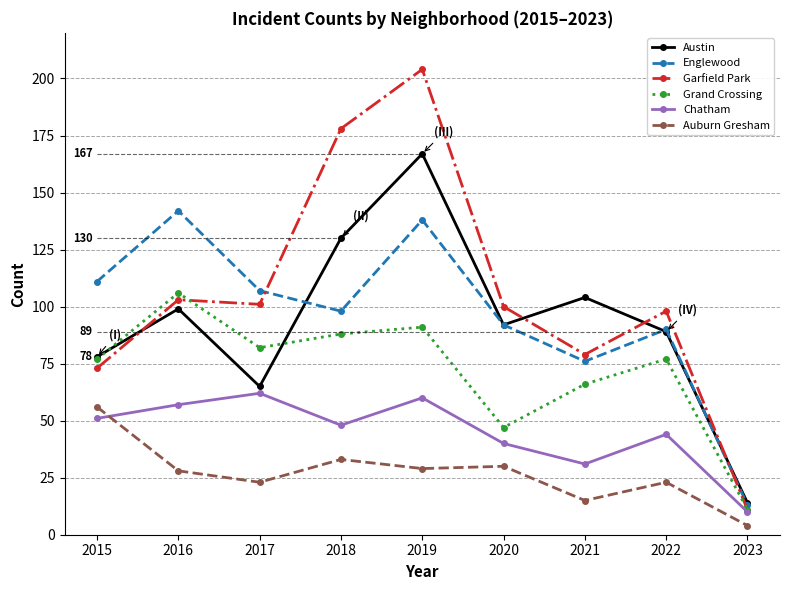

How many interior local peaks does the Chatham series have?

3